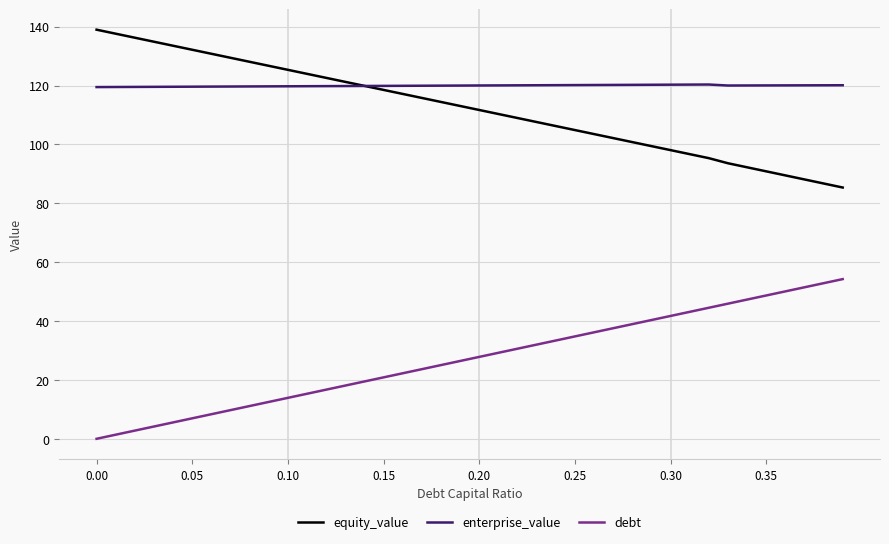

List the series in order of their peak value, lowest first.

debt, enterprise_value, equity_value